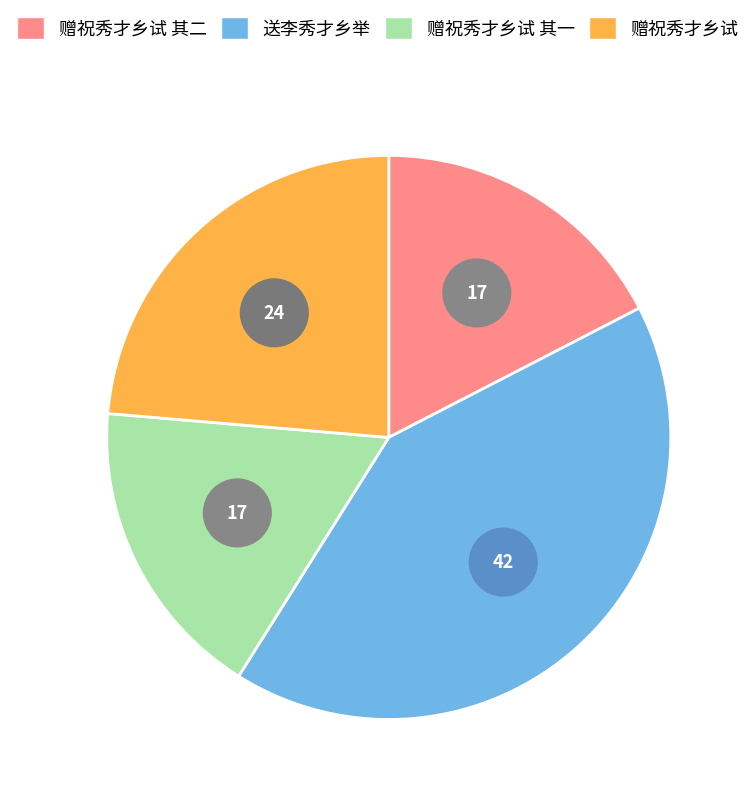

Which category has the smallest portion of the pie?

赠祝秀才乡试 其一